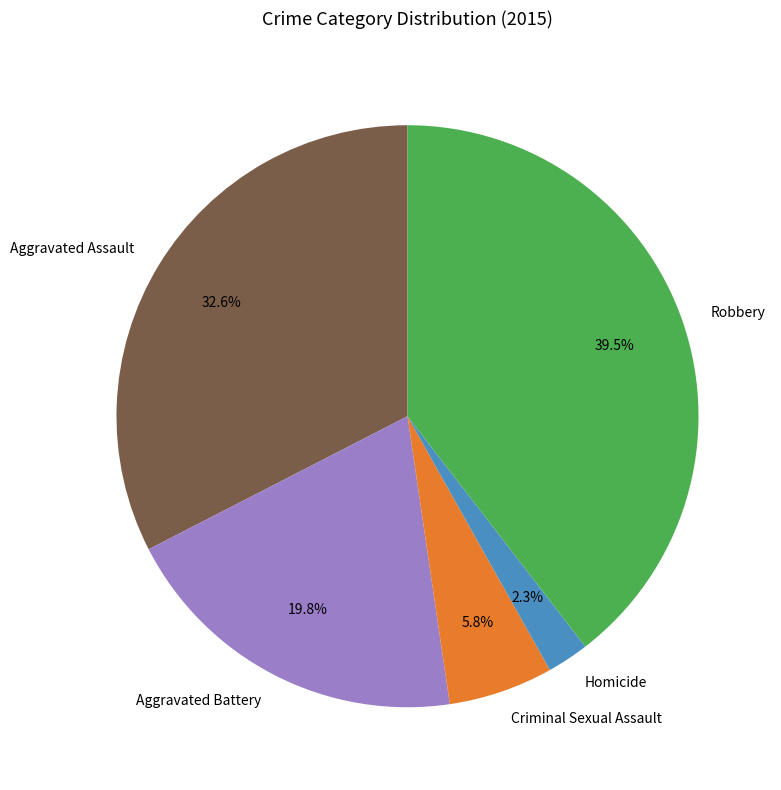

What percentage do Aggravated Battery and Homicide together represent?

22.1%